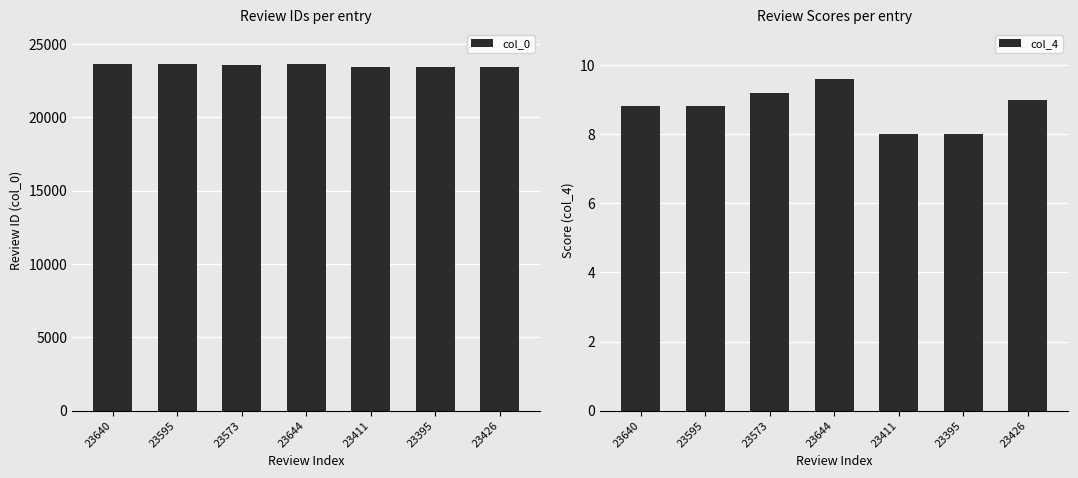

Are the bars horizontal?

No